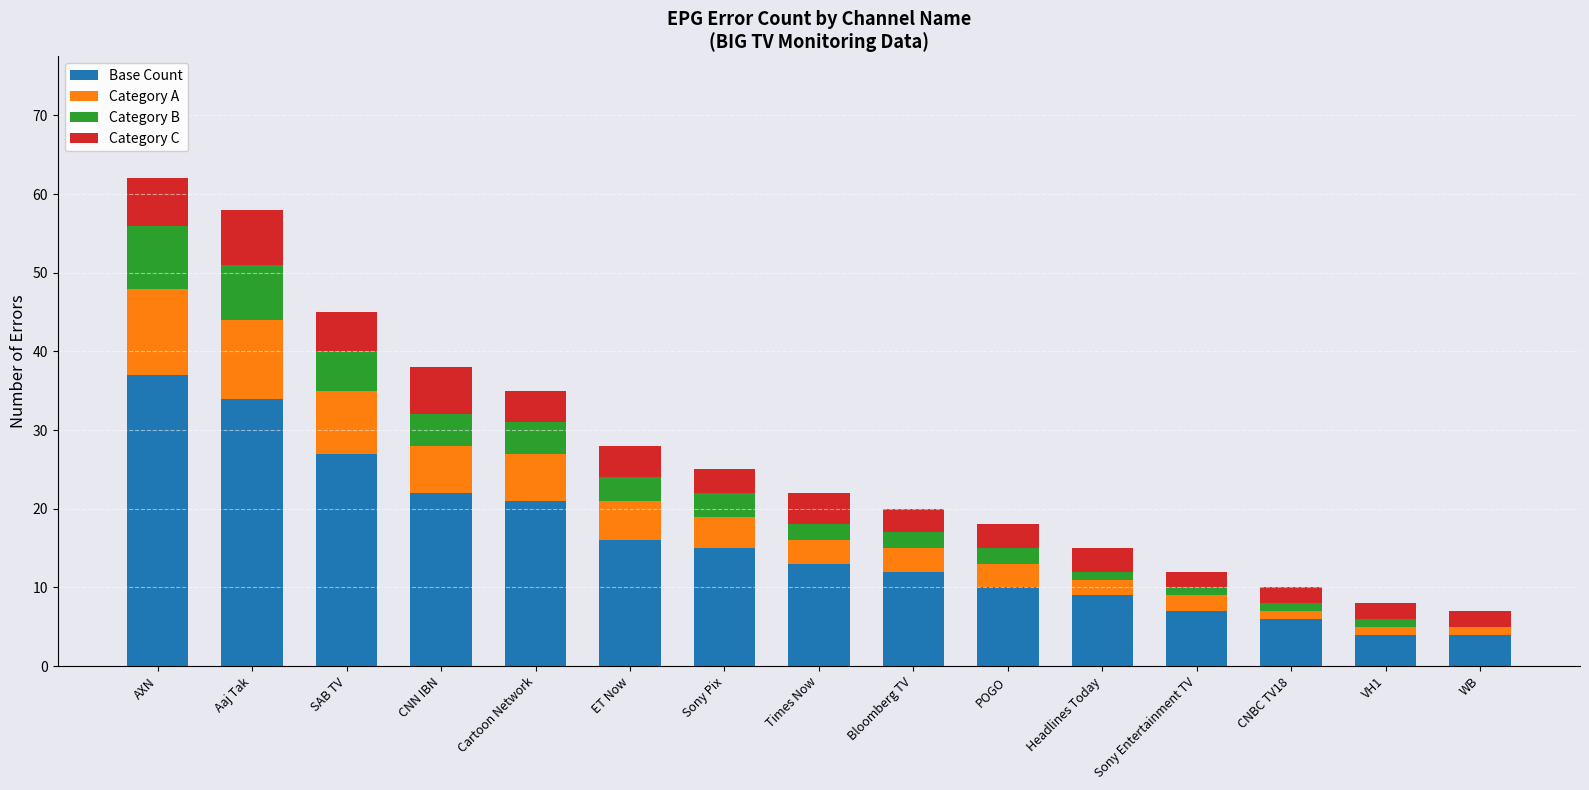

What is the total value across all series at Bloomberg TV?

20